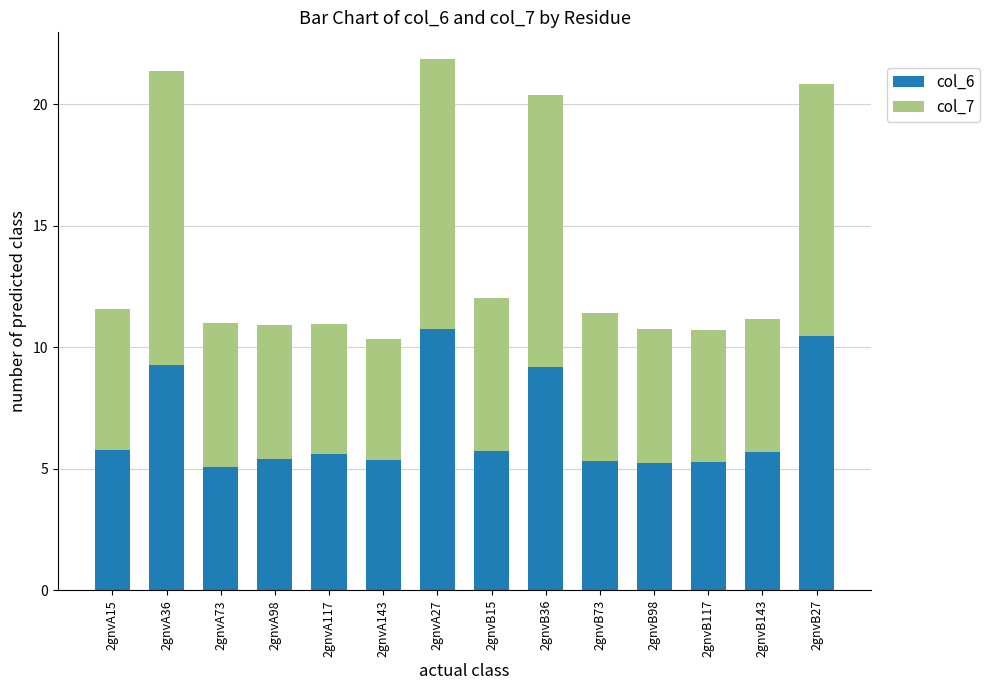

What is the lowest value of the col_6 series?

5.1